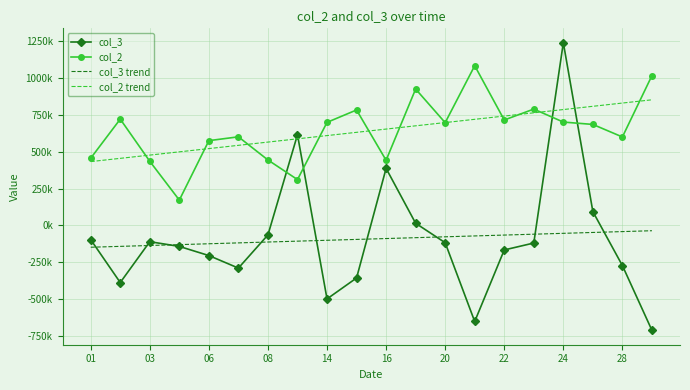

True or false: col_3 trend and col_2 trend cross at least once.

False